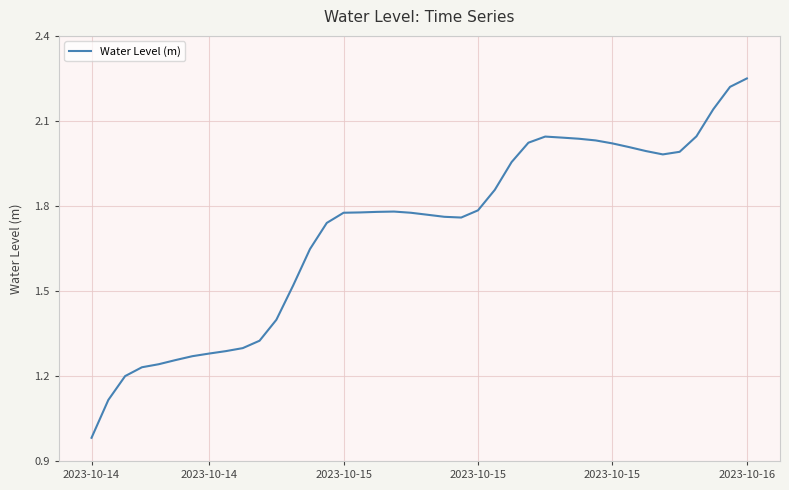

How many lines are shown in the chart?

1